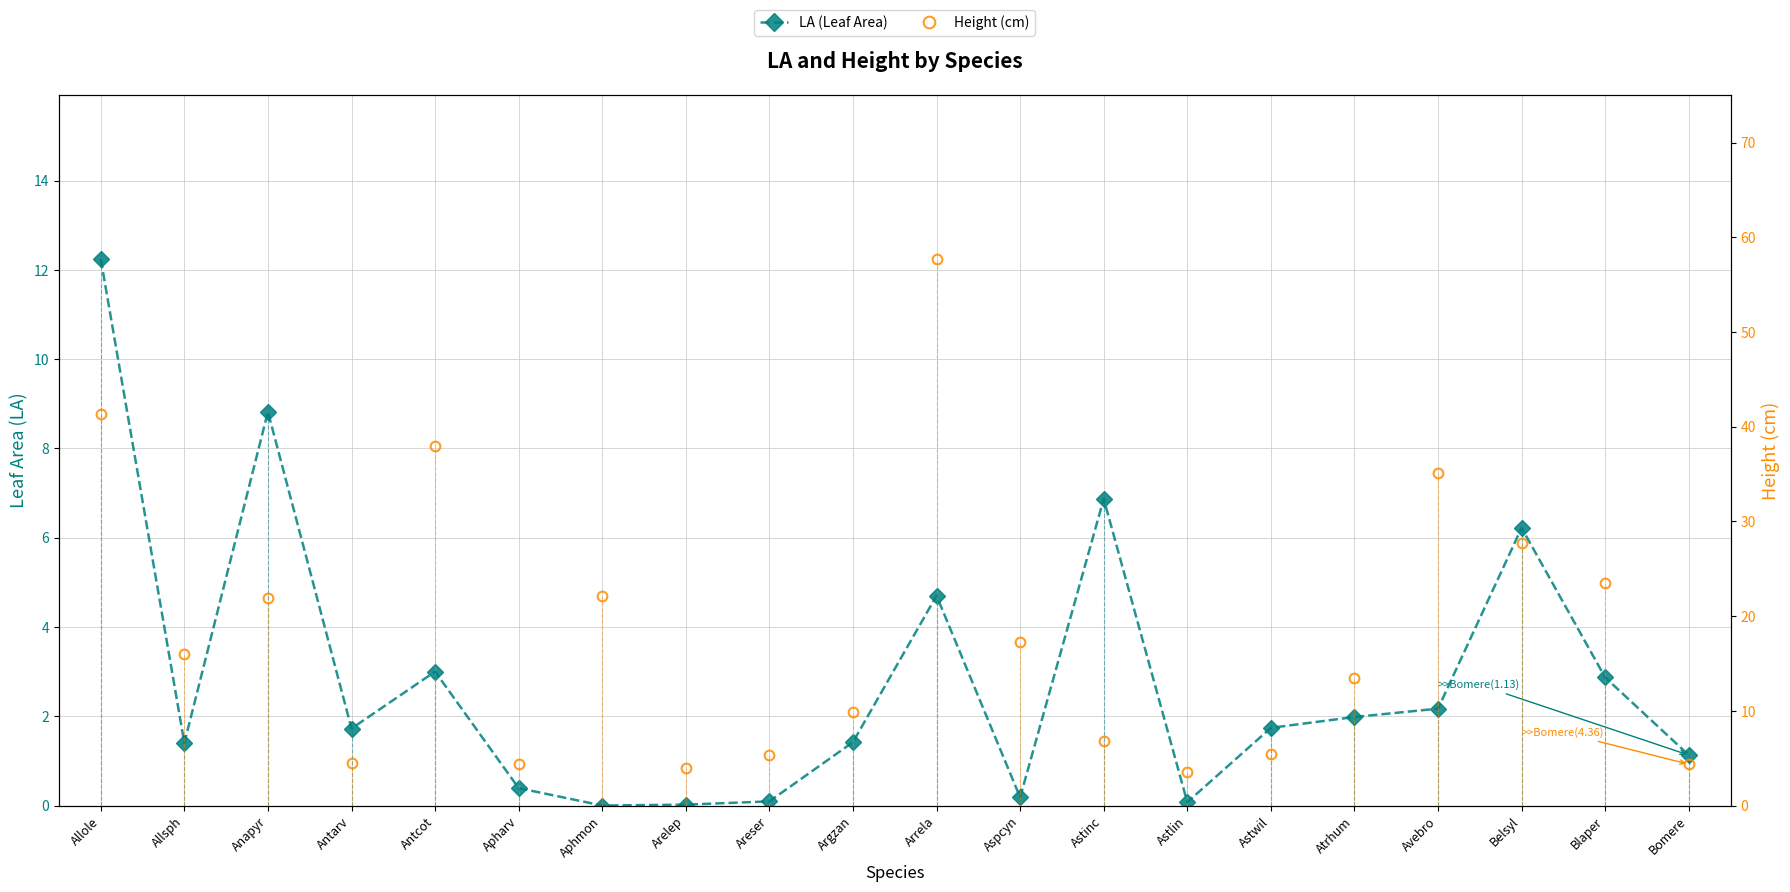

Which series changed the most between Apharv and Astwil?

LA (Leaf Area)